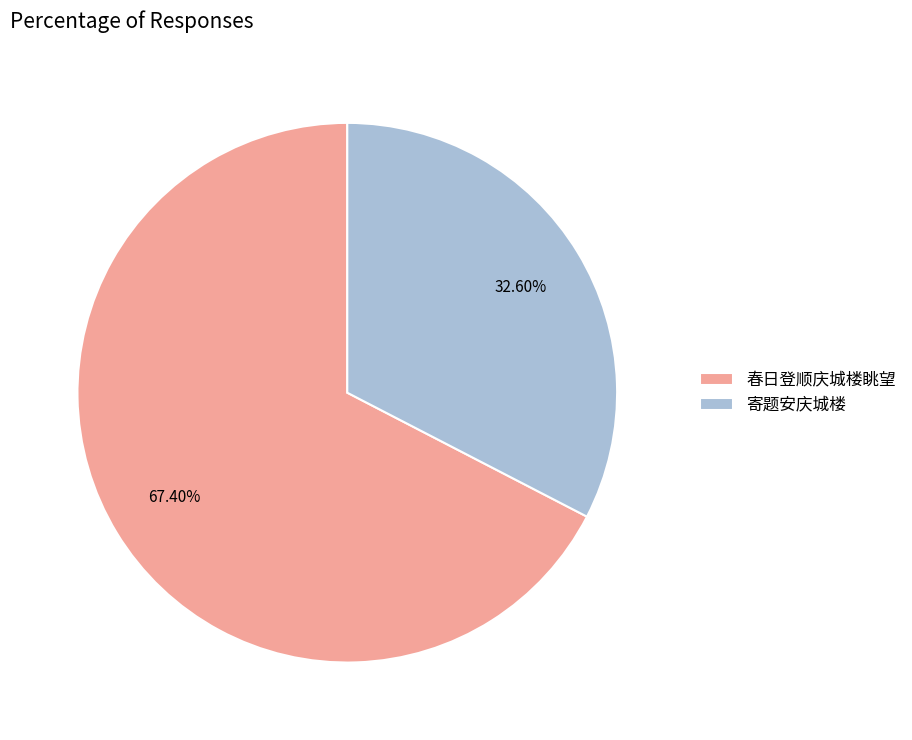

Which slice is the largest?

春日登顺庆城楼眺望